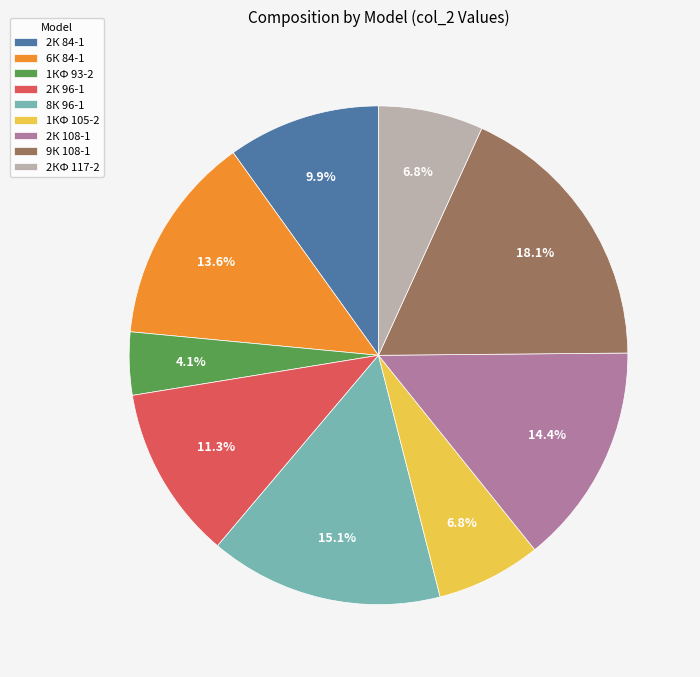

Which has a higher value, 2К 108-1 or 2КФ 117-2?

2К 108-1